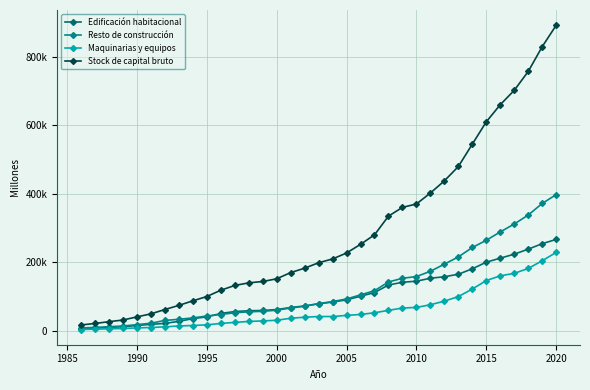

What is the value of the Maquinarias y equipos point at the 30th from the left?

146163